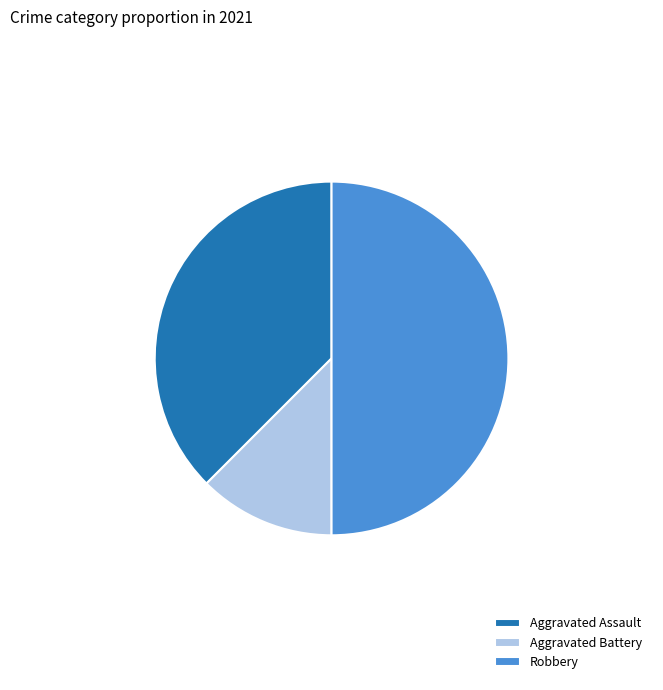

Rank the categories by value from lowest to highest.

Aggravated Battery, Aggravated Assault, Robbery